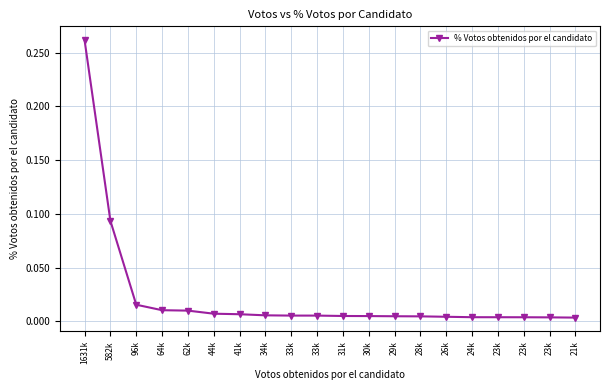

How many series are shown in this chart?

1